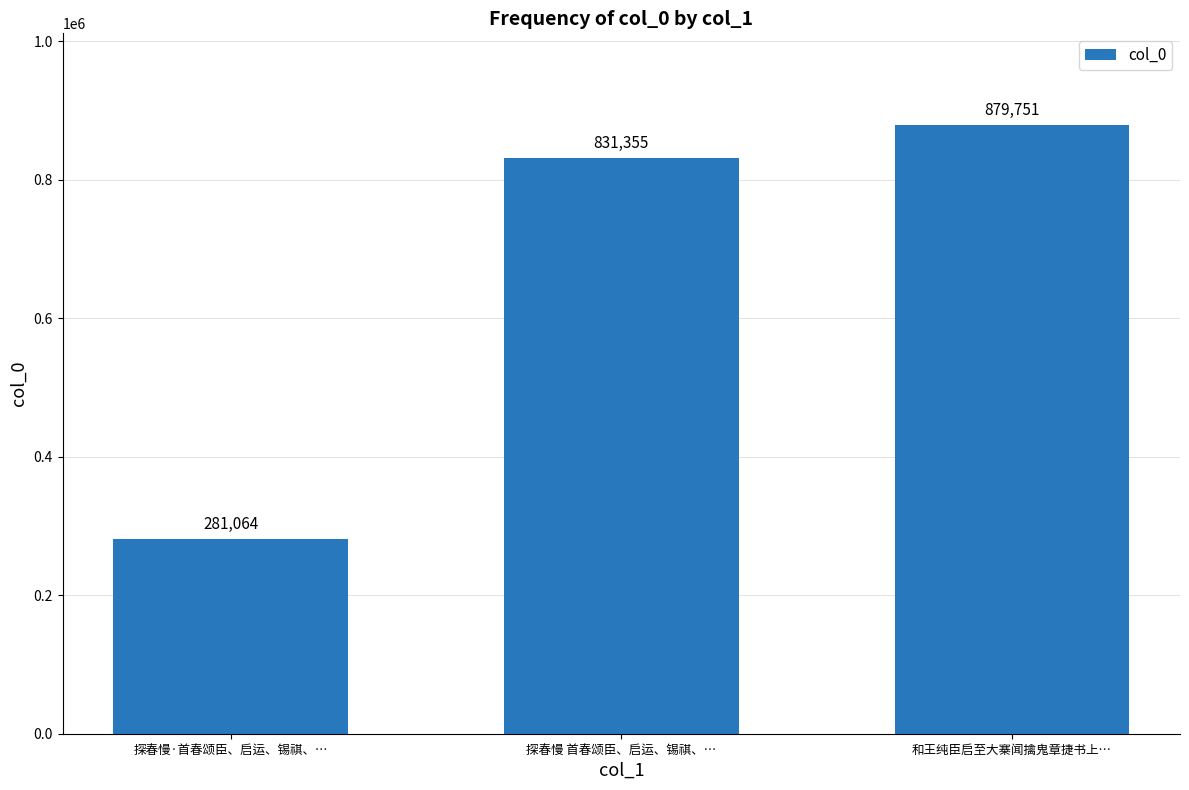

What is the value of the 2nd bar from the left?

831355